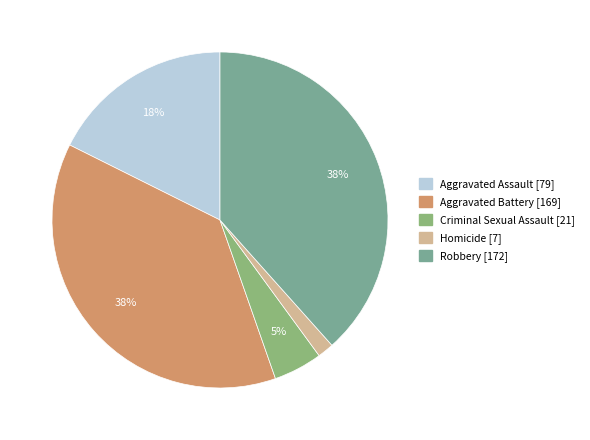

Between Homicide and Criminal Sexual Assault, which is larger?

Criminal Sexual Assault